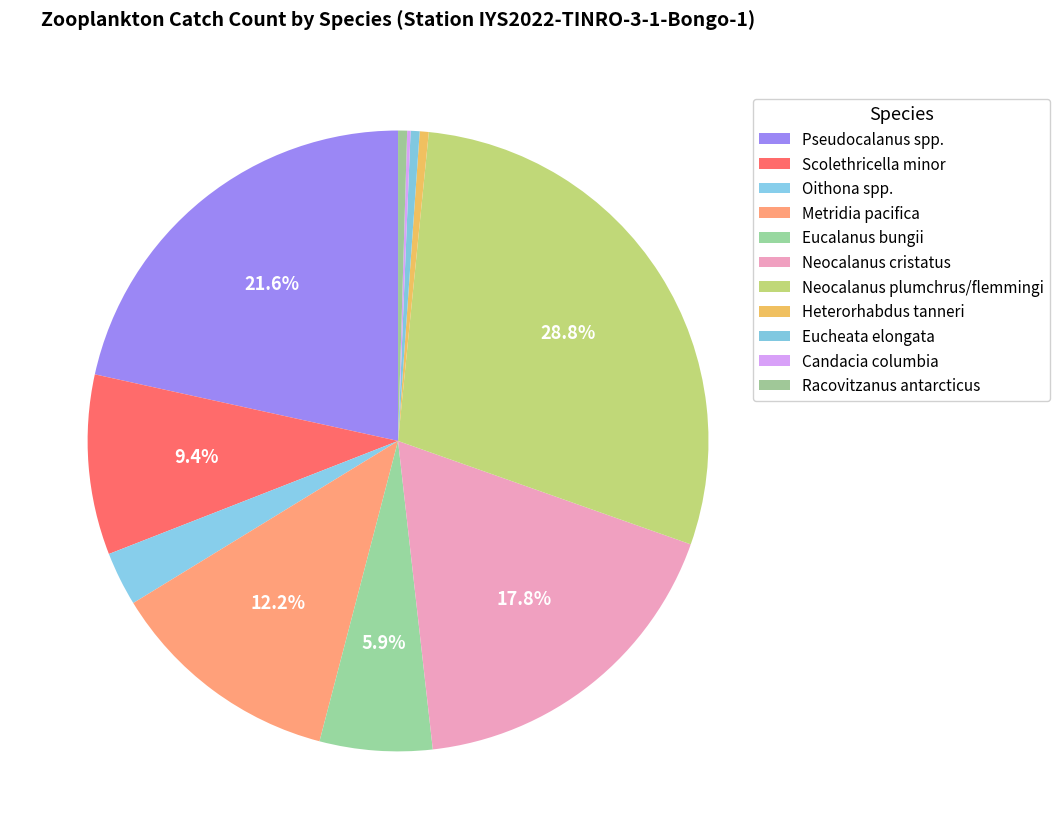

True or false: Neocalanus plumchrus/flemmingi accounts for 40% of the total.

False